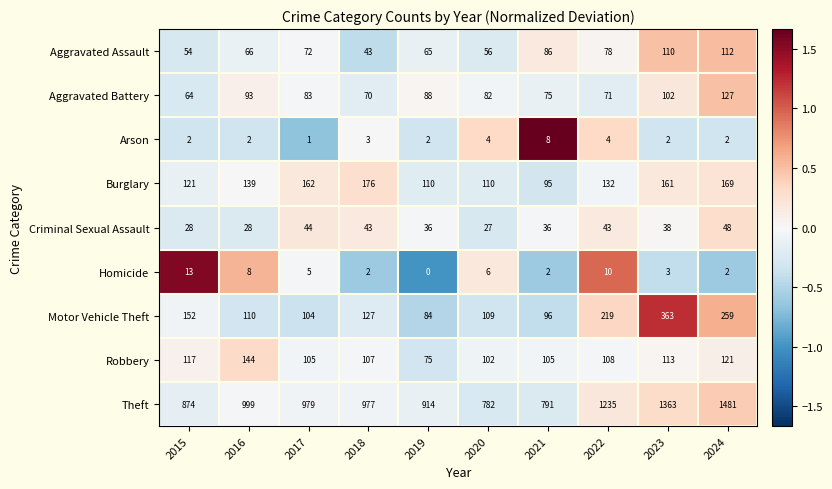

How many data points does each series have?

10